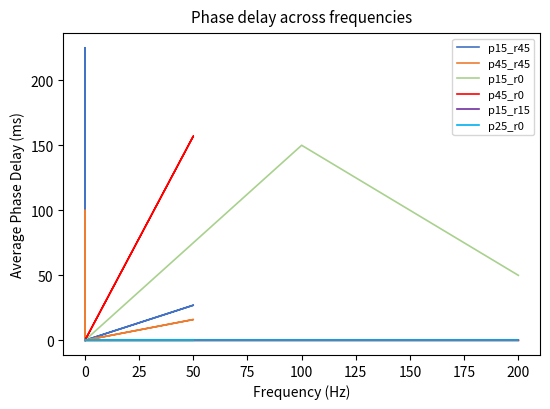

What is the label of the 7th point from the right?

75